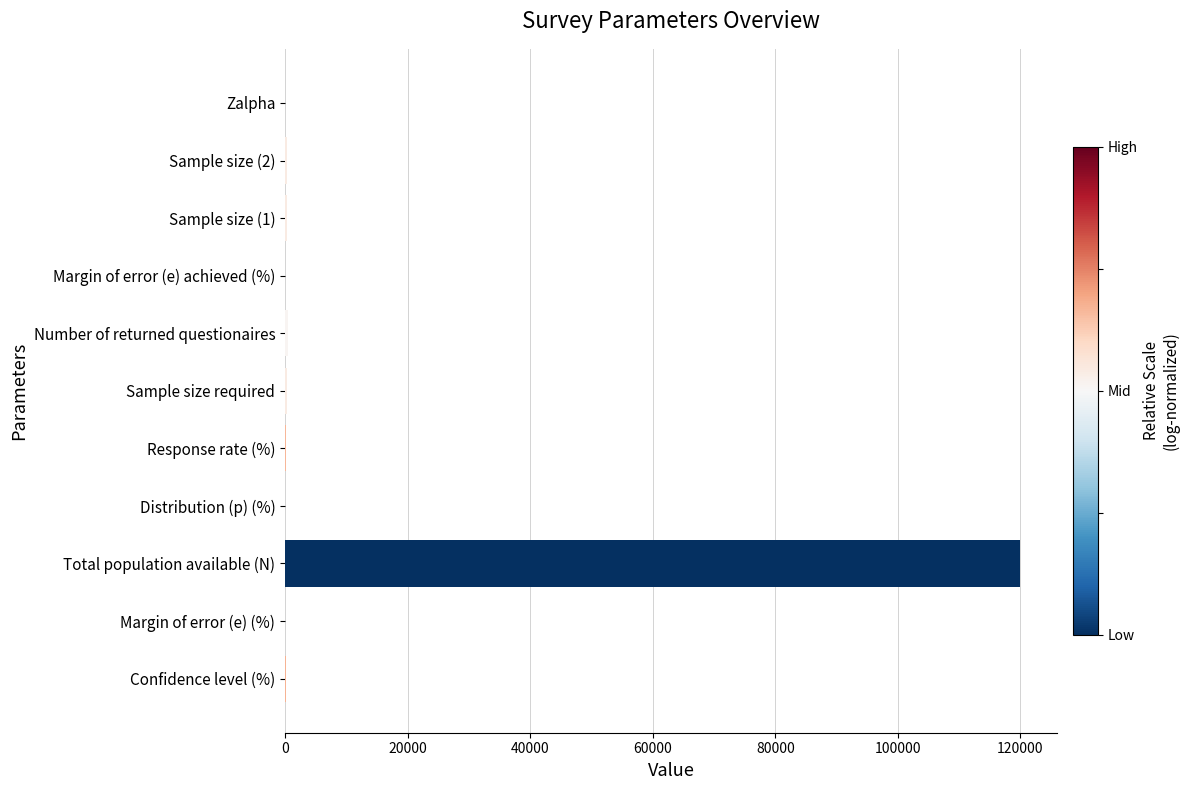

What is the greatest value displayed?

120000.0